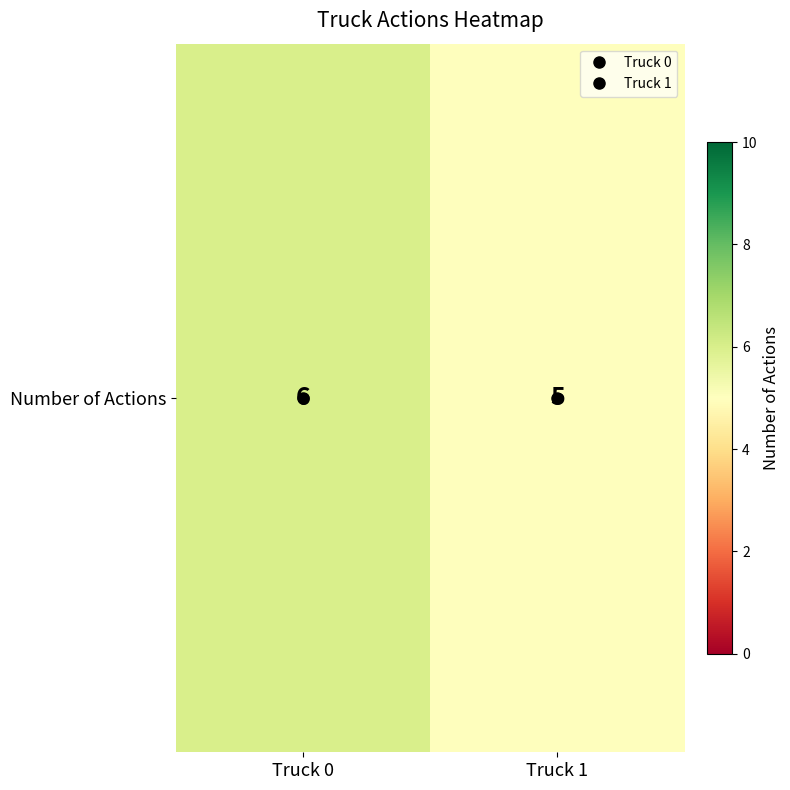

Reading left to right, list all the values displayed in this chart.

Truck 0=6	Truck 1=5